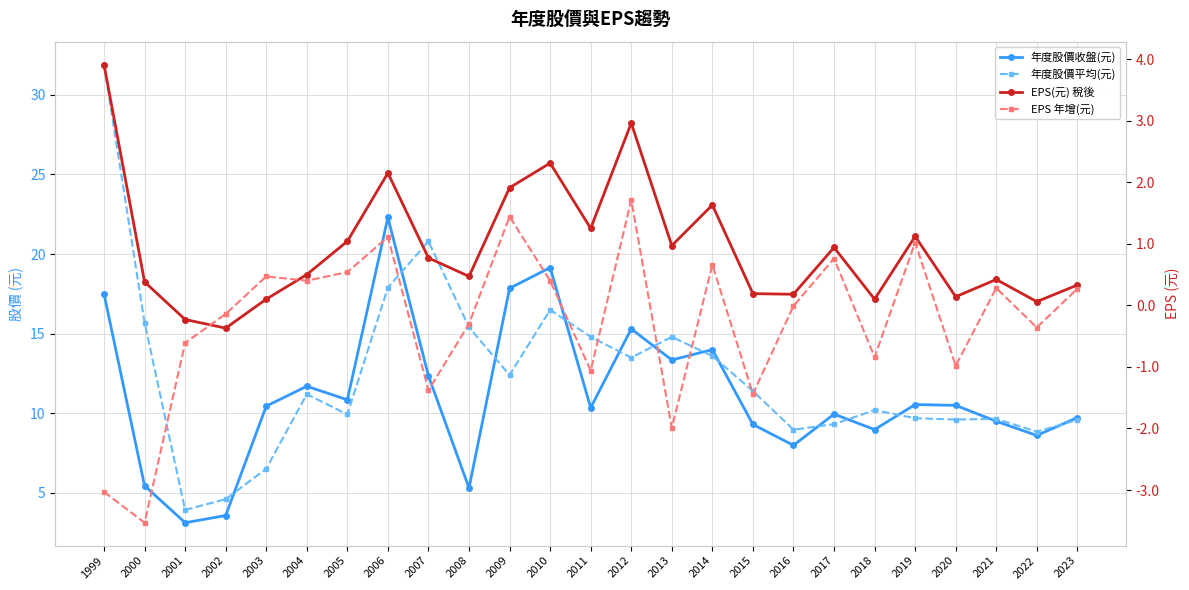

What is the total value across all series at 2013?

27.1